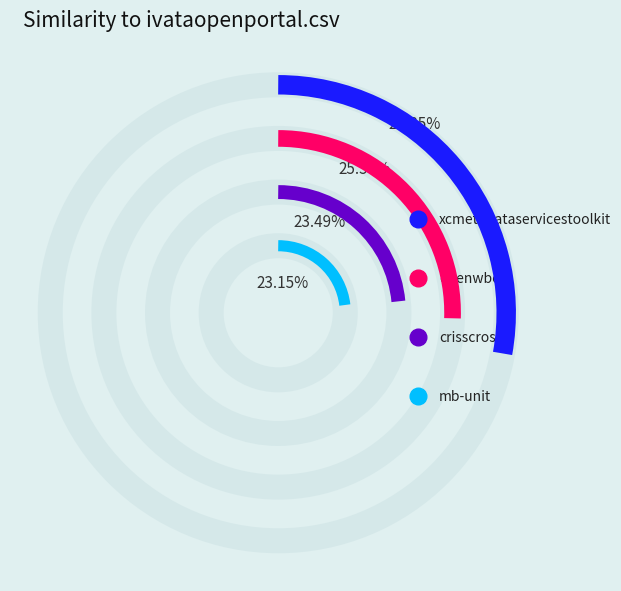

Which category has the biggest portion of the pie?

xcmetadataservicestoolkit.csv